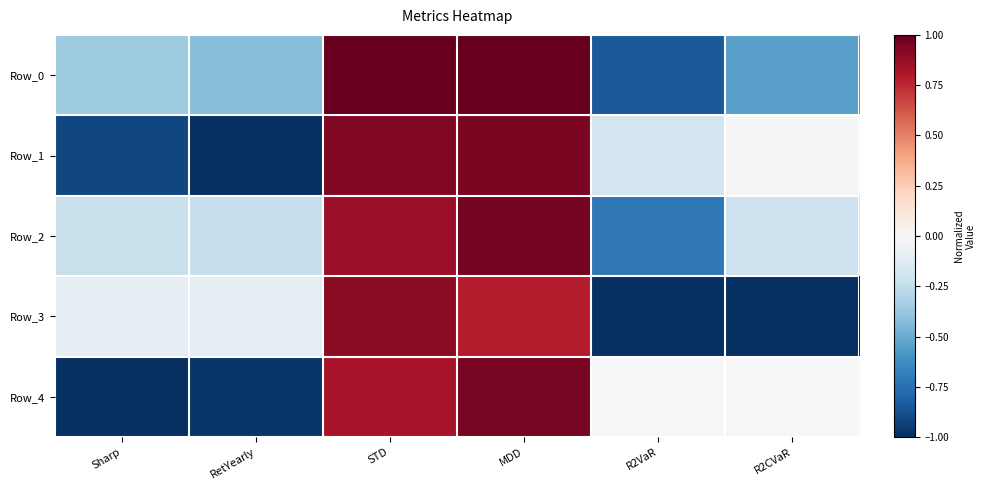

Which has a higher value, R2VaR or STD?

STD